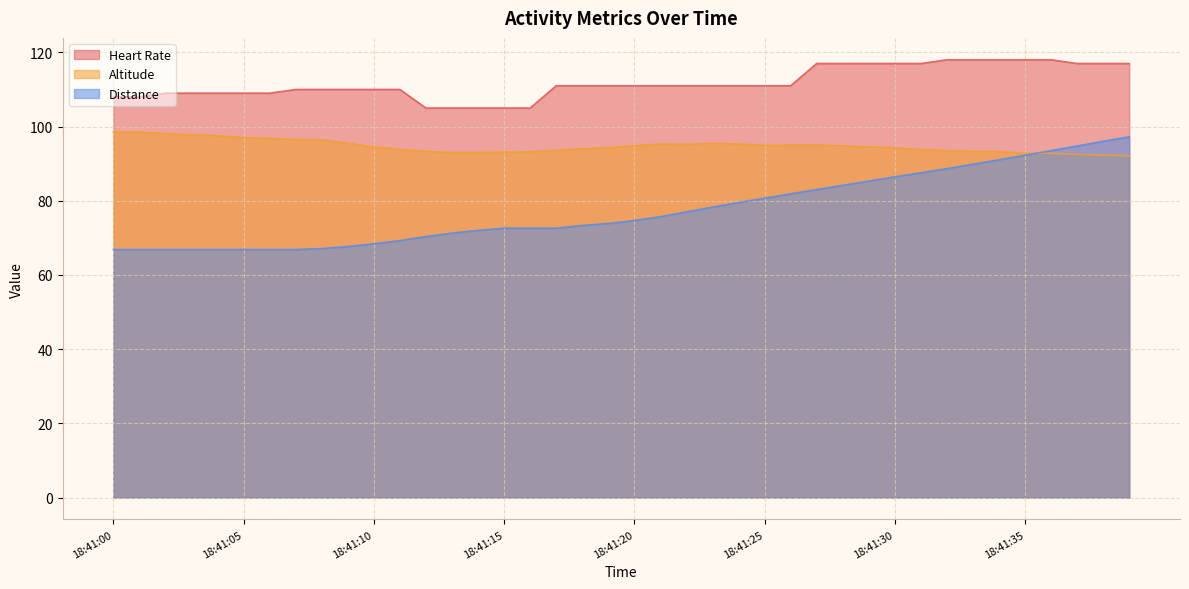

What is the approximate value of Heart Rate at 18:41:10?

110.0